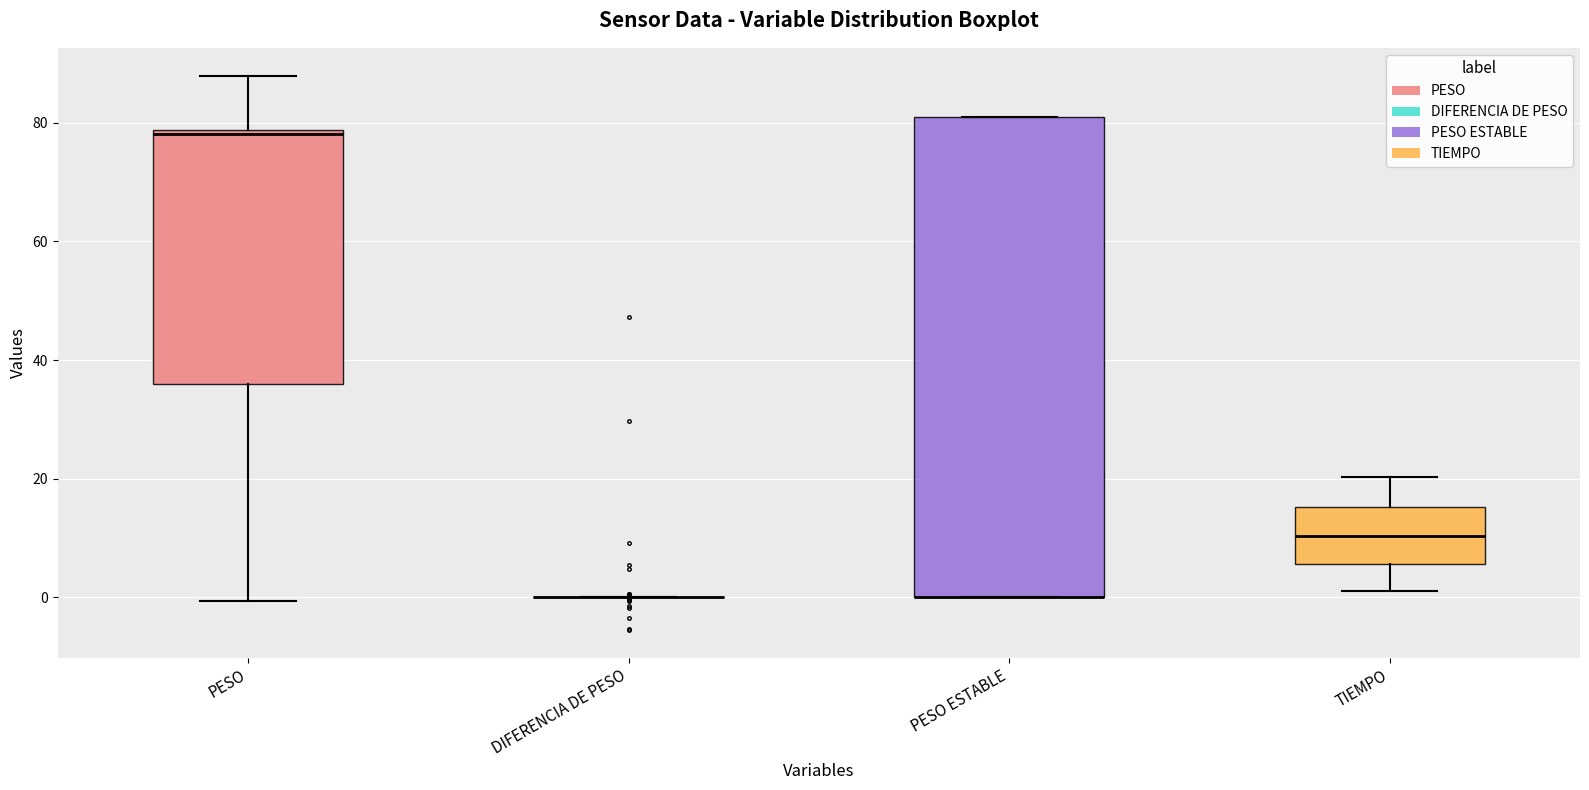

Reading left to right, transcribe this box plot: for each box, give where its median line is, the range the box spans, and where its two whiskers end, as read against the y-axis. The values are not printed on the chart, so give them approximately, as read against the axis.

PESO: median 78 (just below the box's upper edge), box 36 to 78, whiskers 0 to 88
DIFERENCIA DE PESO: box collapsed to a line at 0, whiskers 0 to 0
PESO ESTABLE: median 0 (drawn on the box's lower edge), box 0 to 82, whiskers 0 to 82
TIEMPO: median 10, box 6 to 16, whiskers 2 to 20